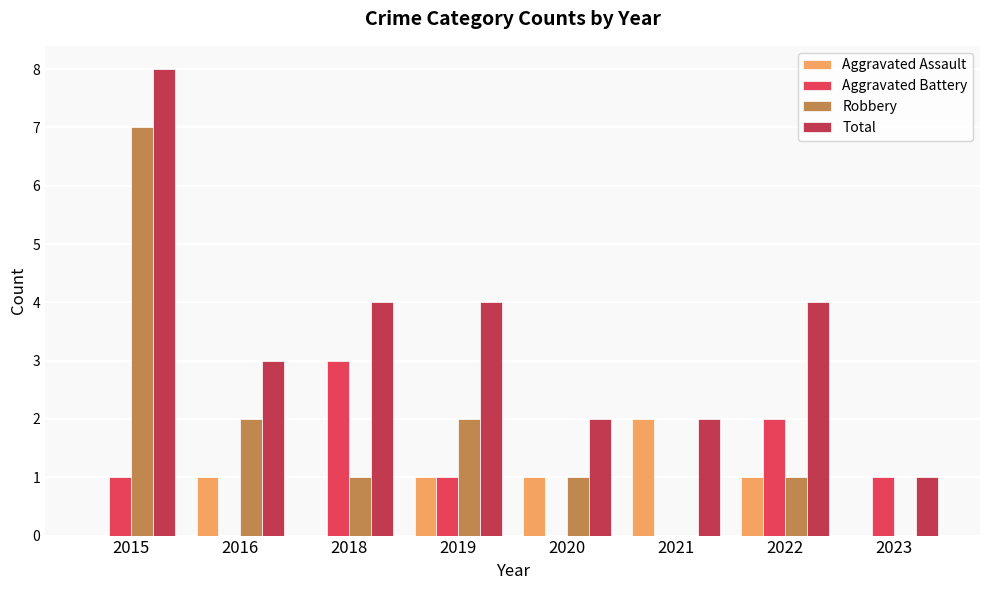

Are the bars grouped side by side (vs. stacked)?

Yes